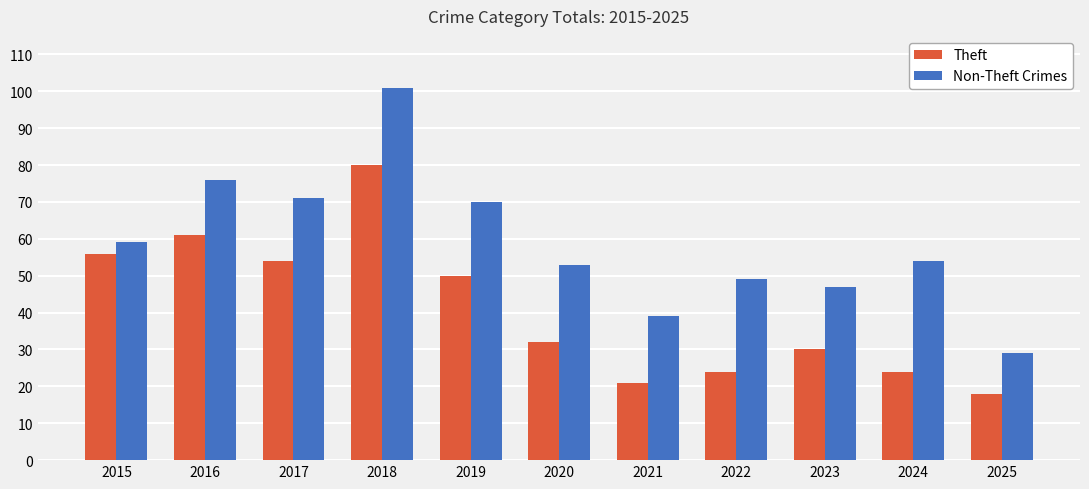

What value does the Non-Theft Crimes series have at 2019, to the nearest 10?

70